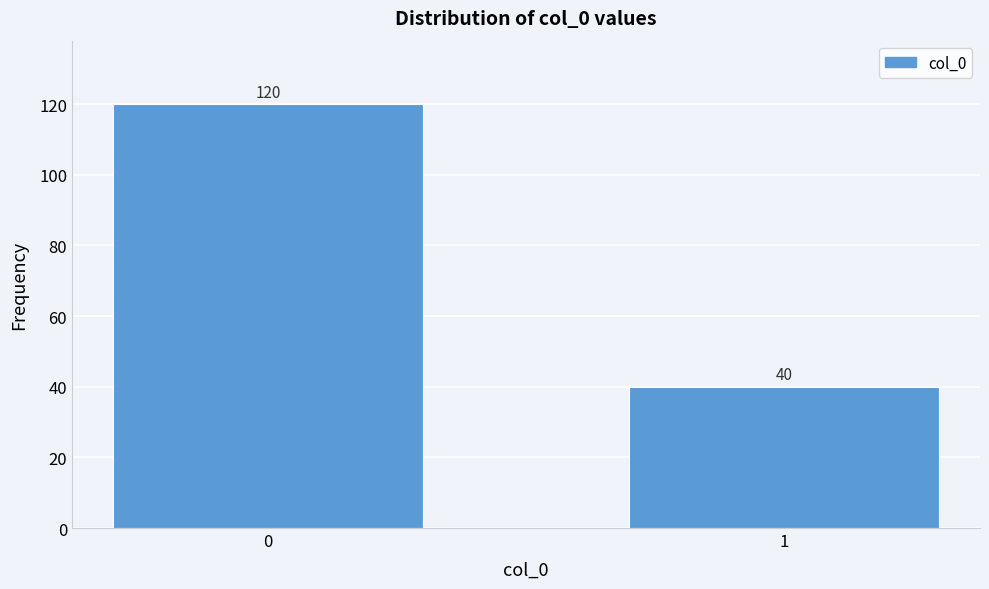

Reading right to left, list all the values displayed in this chart.

40	120